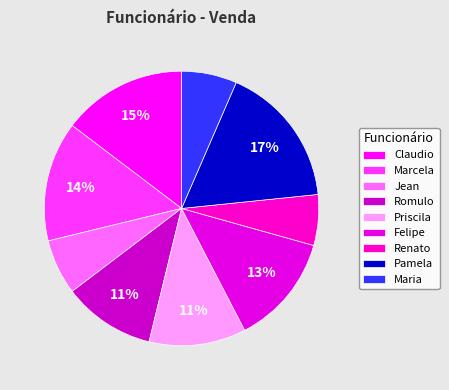

Which has a higher value, Priscila or Jean?

Priscila